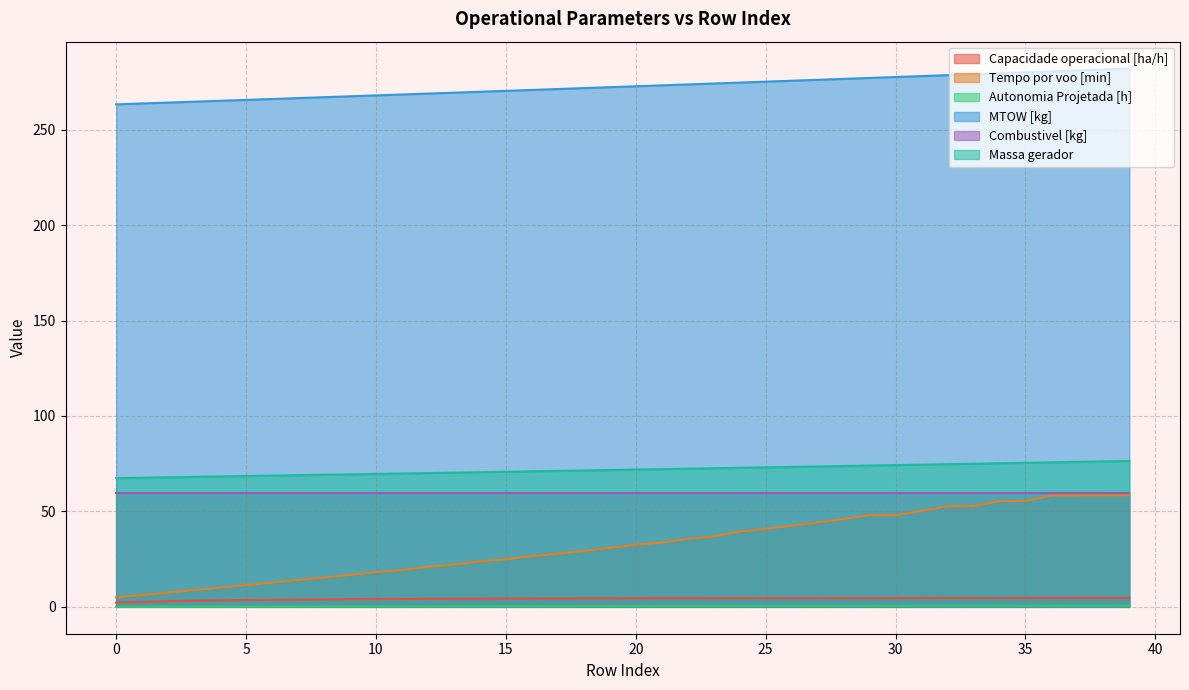

What is the average value of the Massa gerador series?

71.8